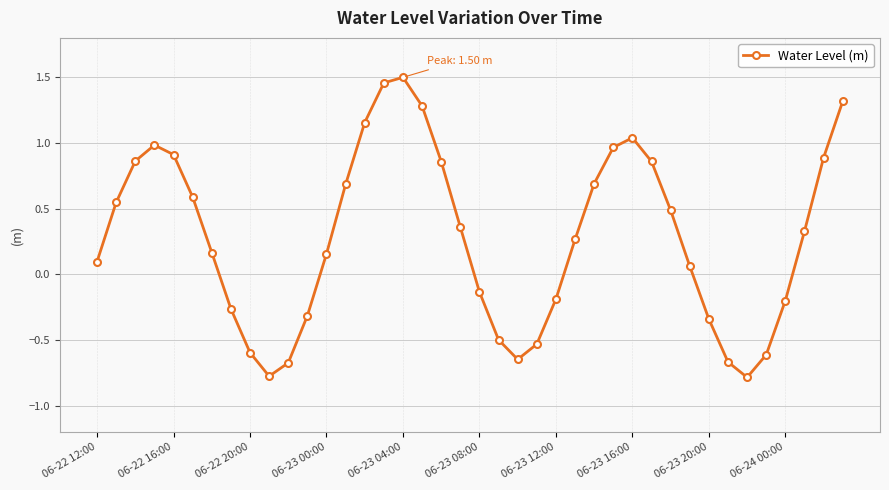

True or false: there are more than 1 points higher than both neighbors.

True